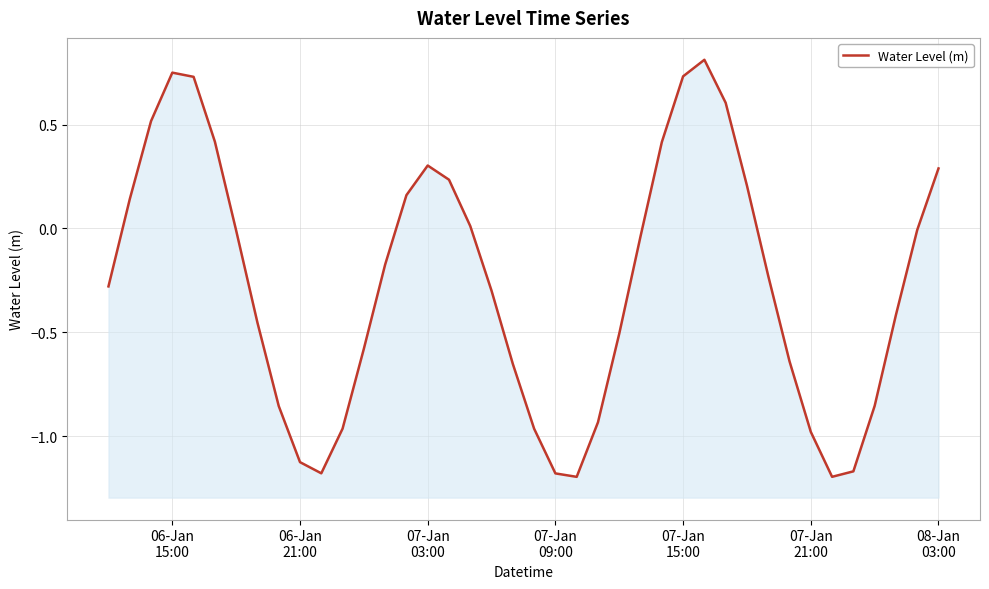

Reading right to left, transcribe all the data shown in this chart.

0.3	-0.0	-0.4	-0.9	-1.2	-1.2	-1.0	-0.6	-0.2	0.2	0.6	0.8	0.7	0.4	-0.0	-0.5	-0.9	-1.2	-1.2	-1.0	-0.7	-0.3	0.0	0.2	0.3	0.2	-0.2	-0.6	-1.0	-1.2	-1.1	-0.9	-0.5	-0.0	0.4	0.7	0.8	0.5	0.1	-0.3